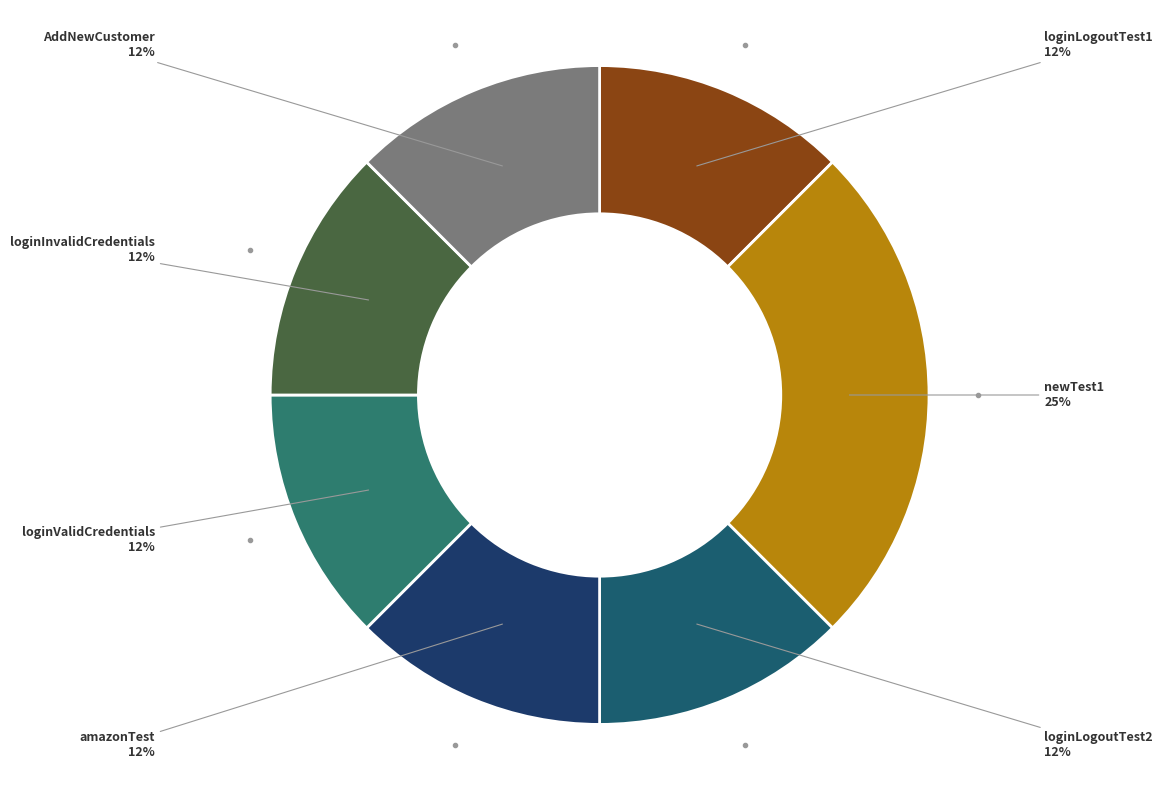

How many segments does this pie chart have?

7